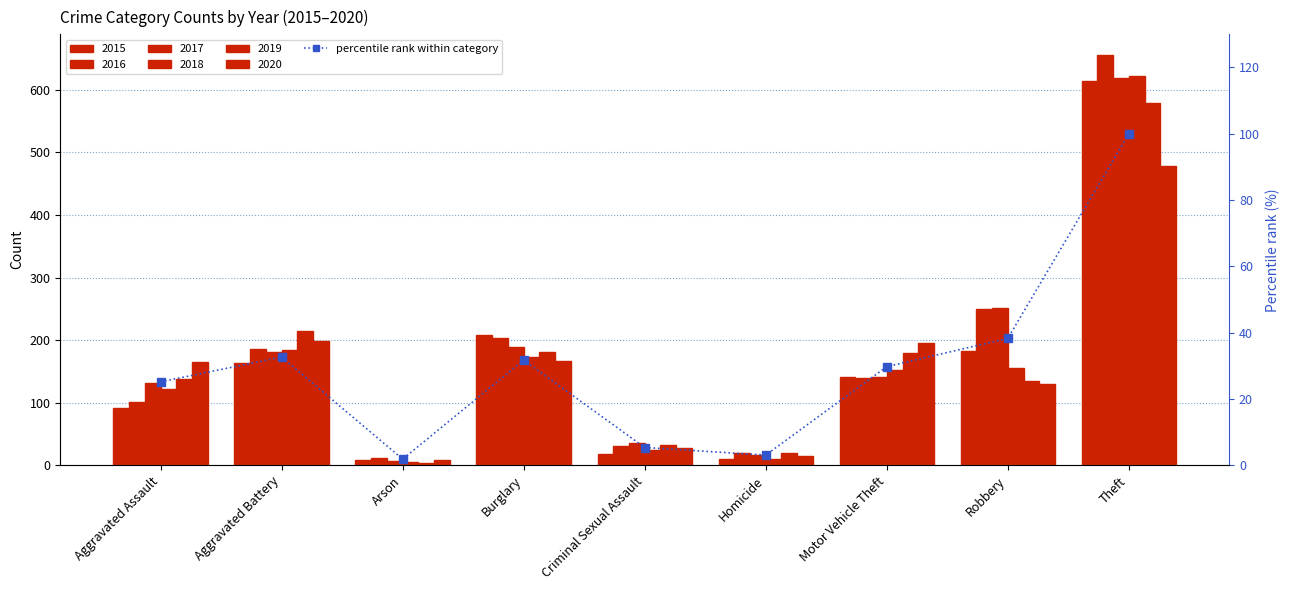

At which label is the value closest to 50?

Robbery